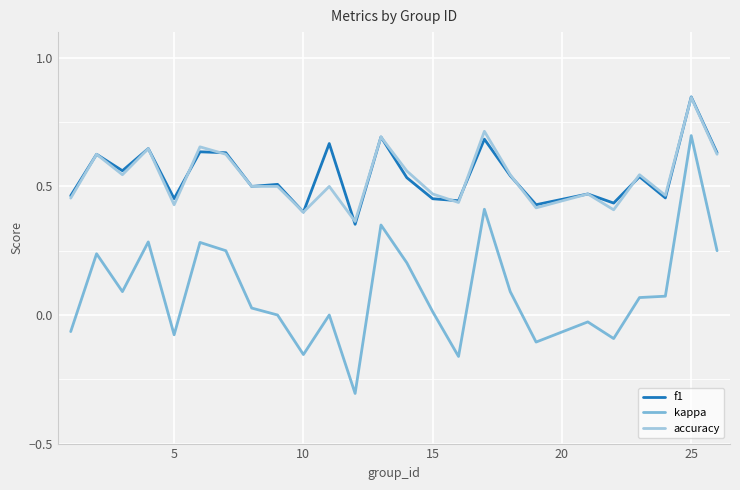

True or false: kappa and accuracy cross at least once.

False